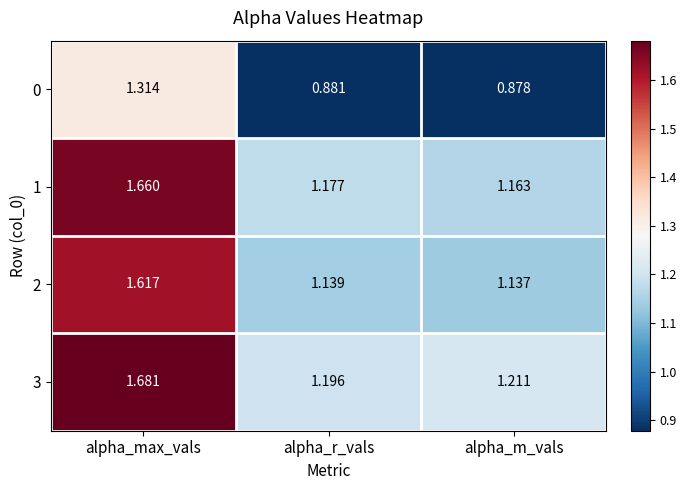

Is the value of 3 at alpha_max_vals greater than the value of 1 at alpha_max_vals?

Yes